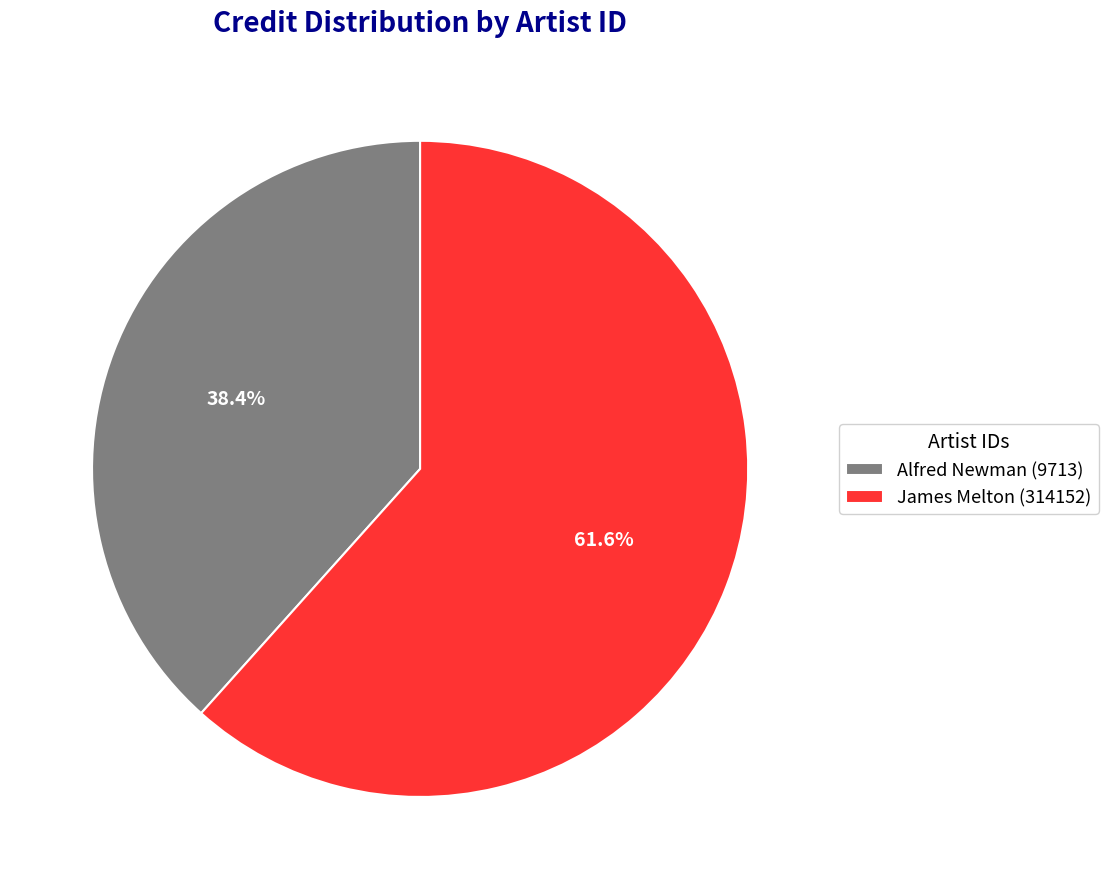

Rank the categories by value from highest to lowest.

James Melton (314152), Alfred Newman (9713)